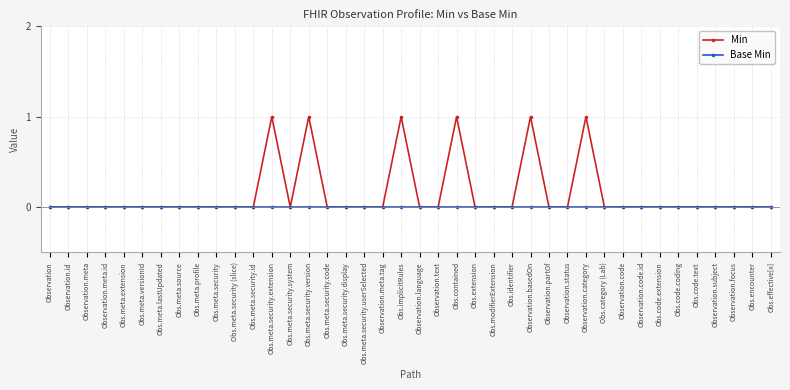

How many lines are shown in the chart?

2